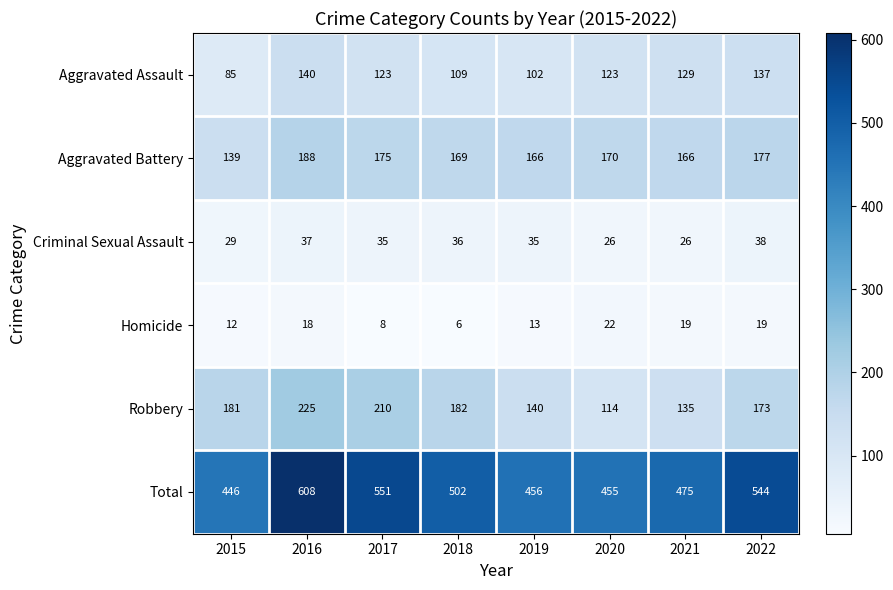

What is the average value of the Criminal Sexual Assault series?

33